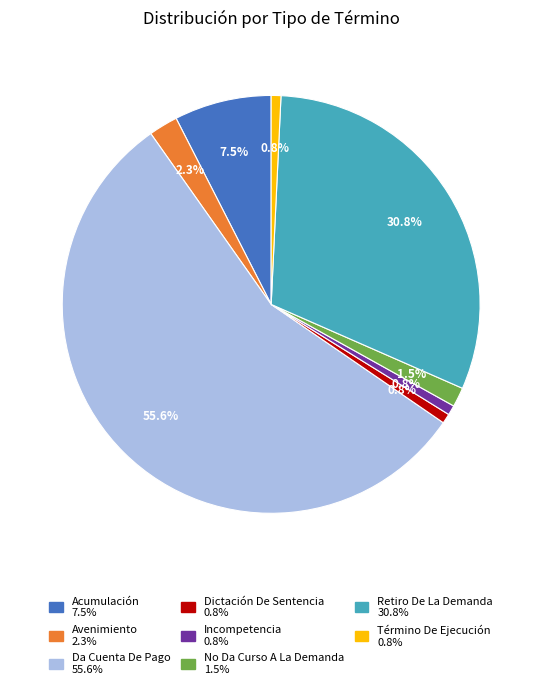

What is the largest slice in the pie chart?

Da Cuenta De Pago